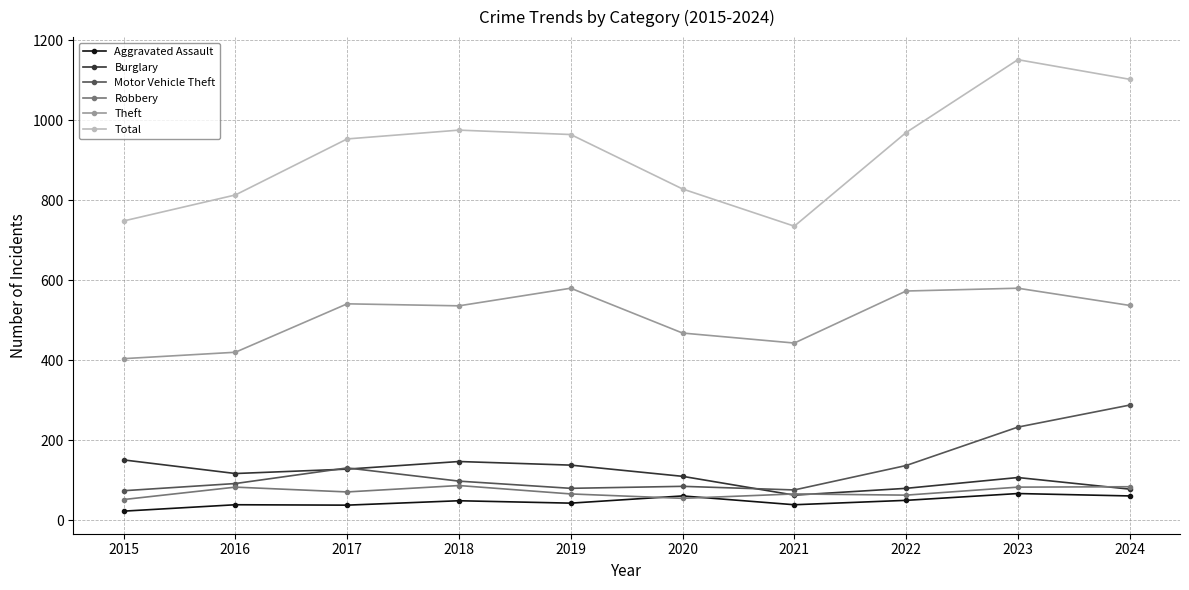

At how many categories does at least one series exceed 215?

10